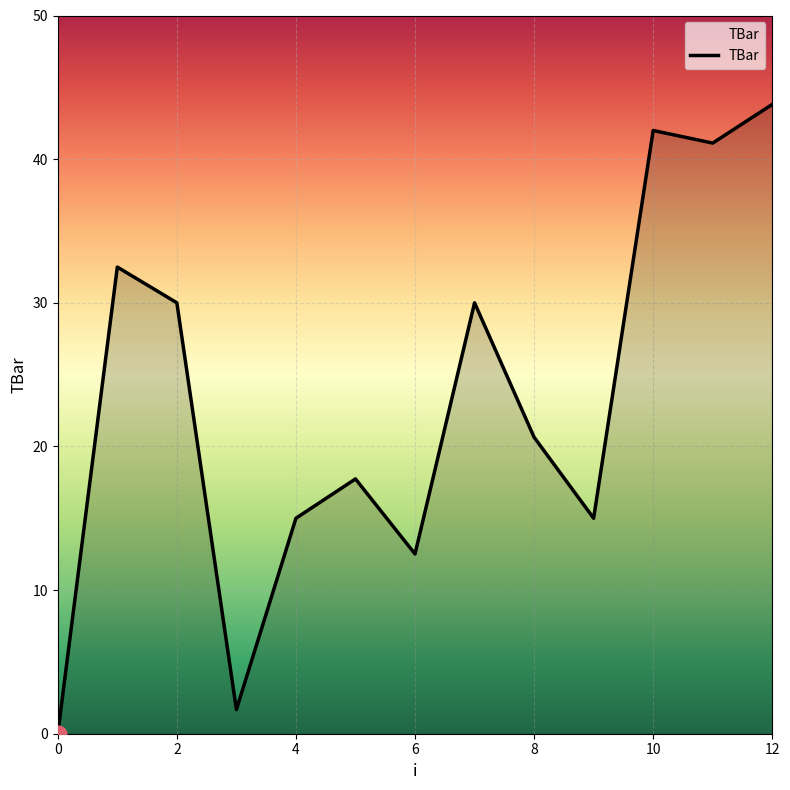

Reading left to right, what are all the values shown in this chart?

0.0	32.5	30.0	1.7	15.0	17.7	12.5	30.0	20.6	15.0	42.0	41.1	43.8